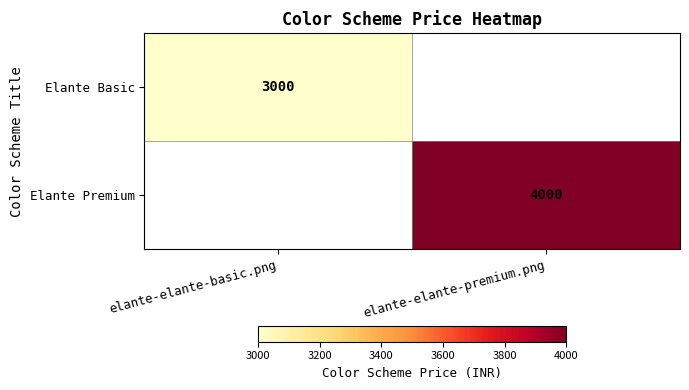

The value of Elante Basic at elante-elante-basic.png is 3000. True or false?

True